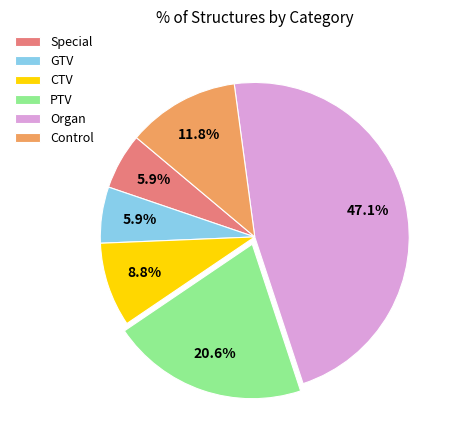

Do PTV and GTV together represent more than half of the pie?

No